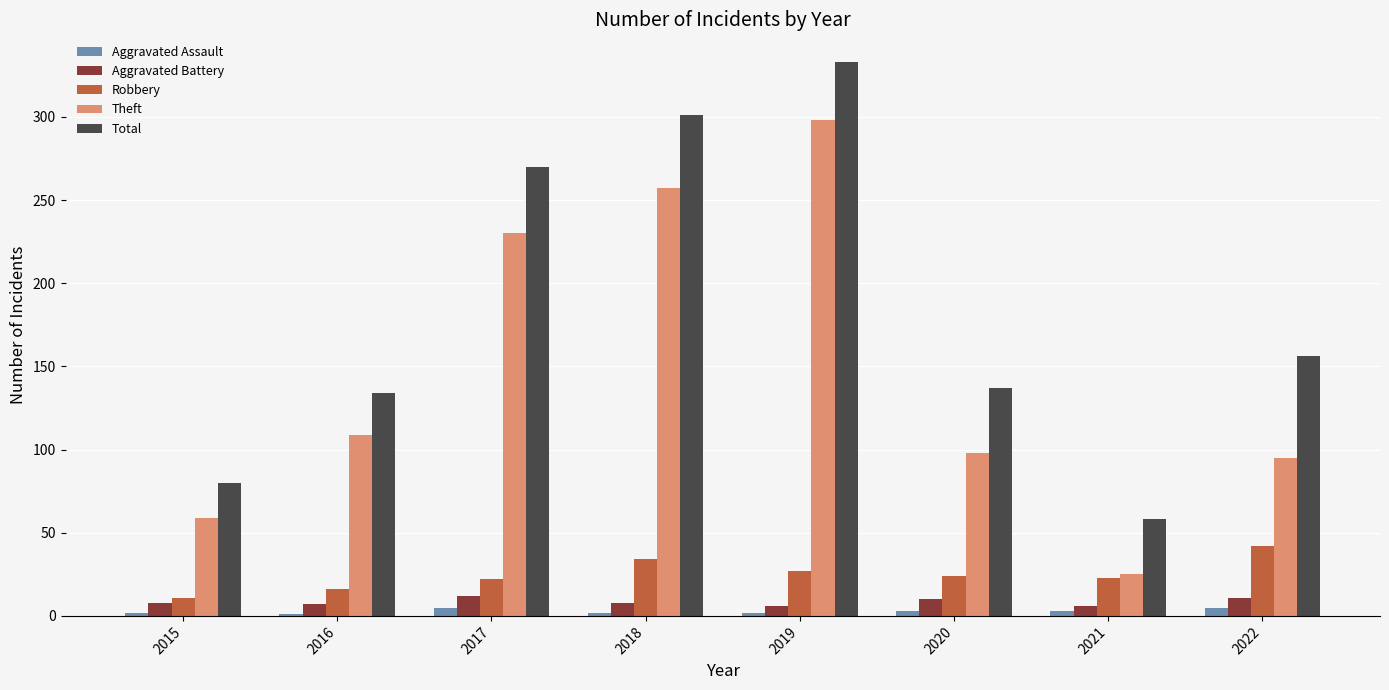

At which category does the chart reach its peak across all series?

2019